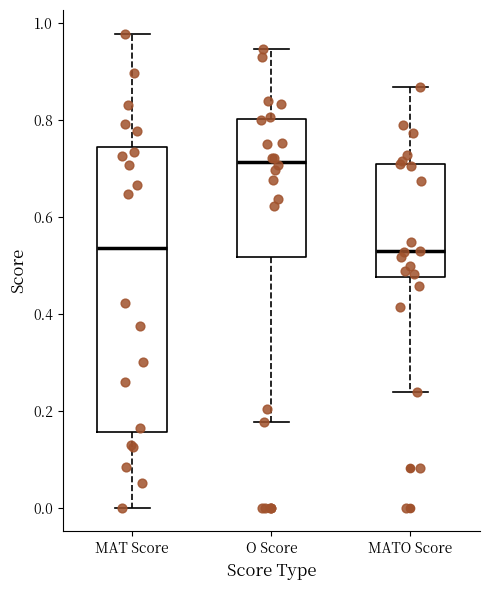

Reading left to right, transcribe this box plot: for each box, give where its median line is, the range the box spans, and where its two whiskers end, as read against the y-axis. The values are not printed on the chart, so give them approximately, as read against the axis.

MAT Score: median 0.54, box 0.16 to 0.74, whiskers 0.00 to 0.98
O Score: median 0.72, box 0.52 to 0.80, whiskers 0.18 to 0.94
MATO Score: median 0.52, box 0.48 to 0.72, whiskers 0.24 to 0.86